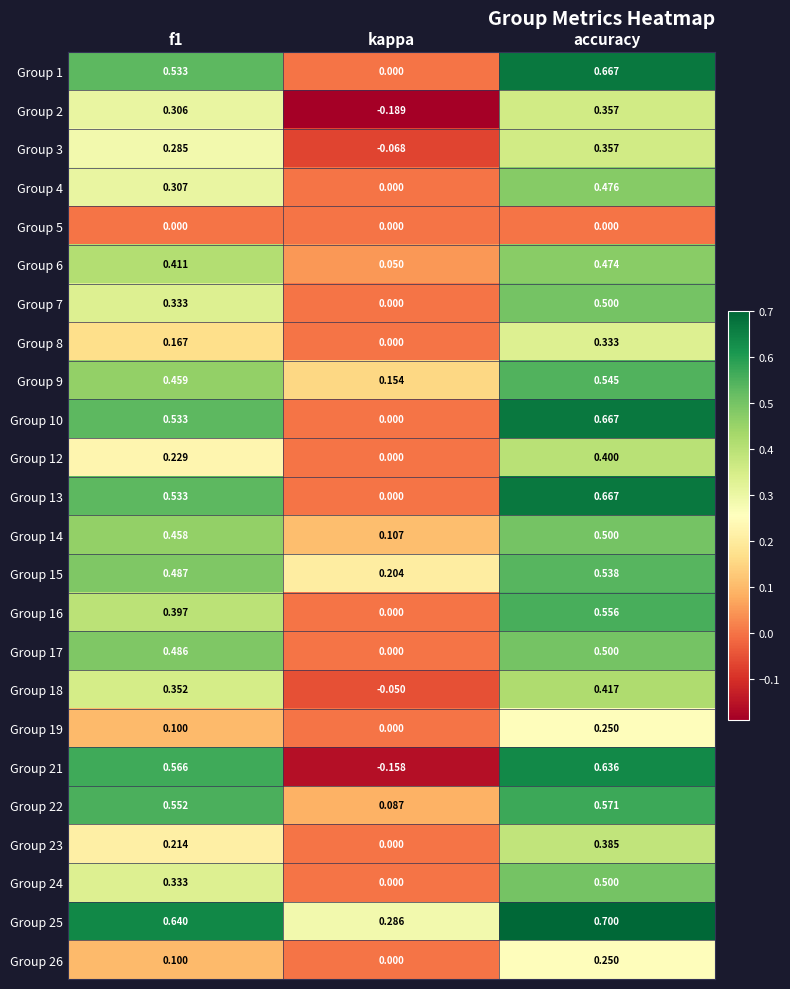

At which category does the chart reach its peak across all series?

accuracy